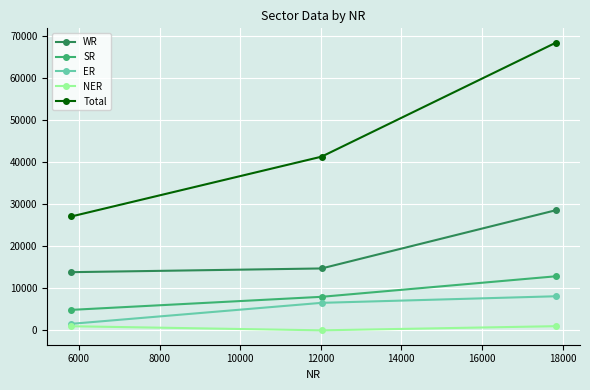

Which series has the largest total across all categories?

Total